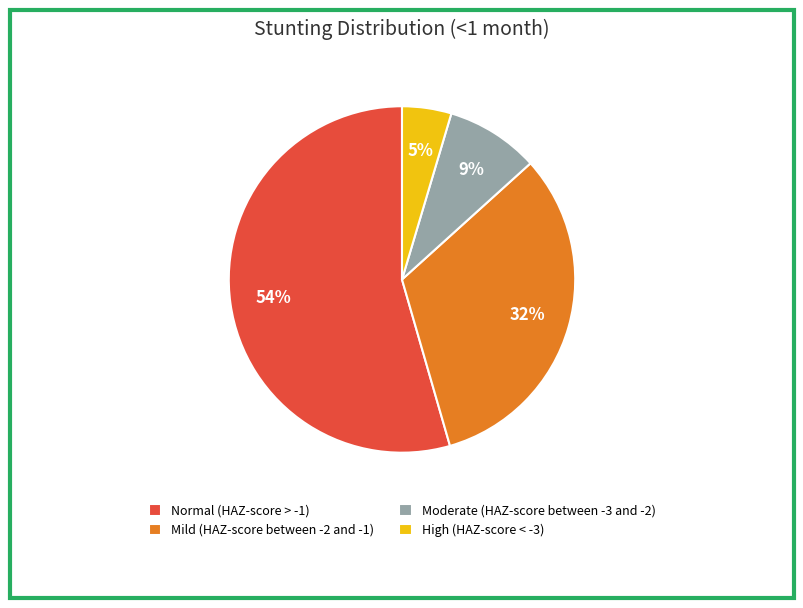

What is the majority slice?

Normal (HAZ-score > -1)